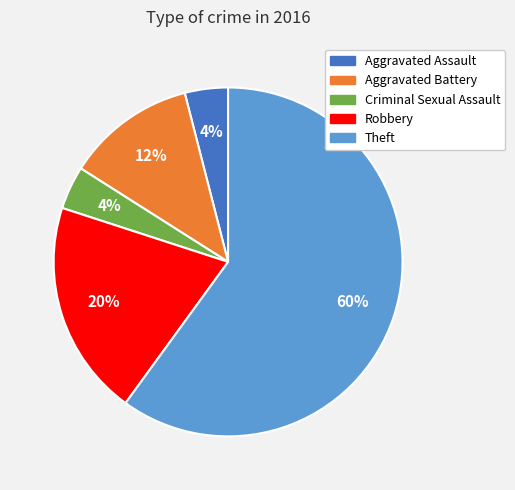

To the nearest percent, what portion does Criminal Sexual Assault represent?

4%